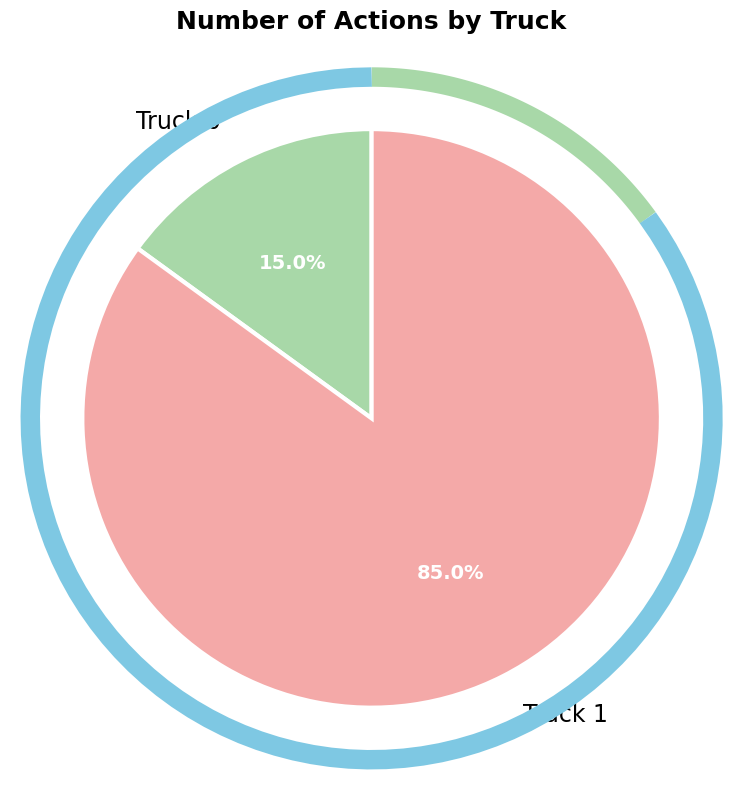

The Truck 0 slice represents 5% of the pie. True or false?

False